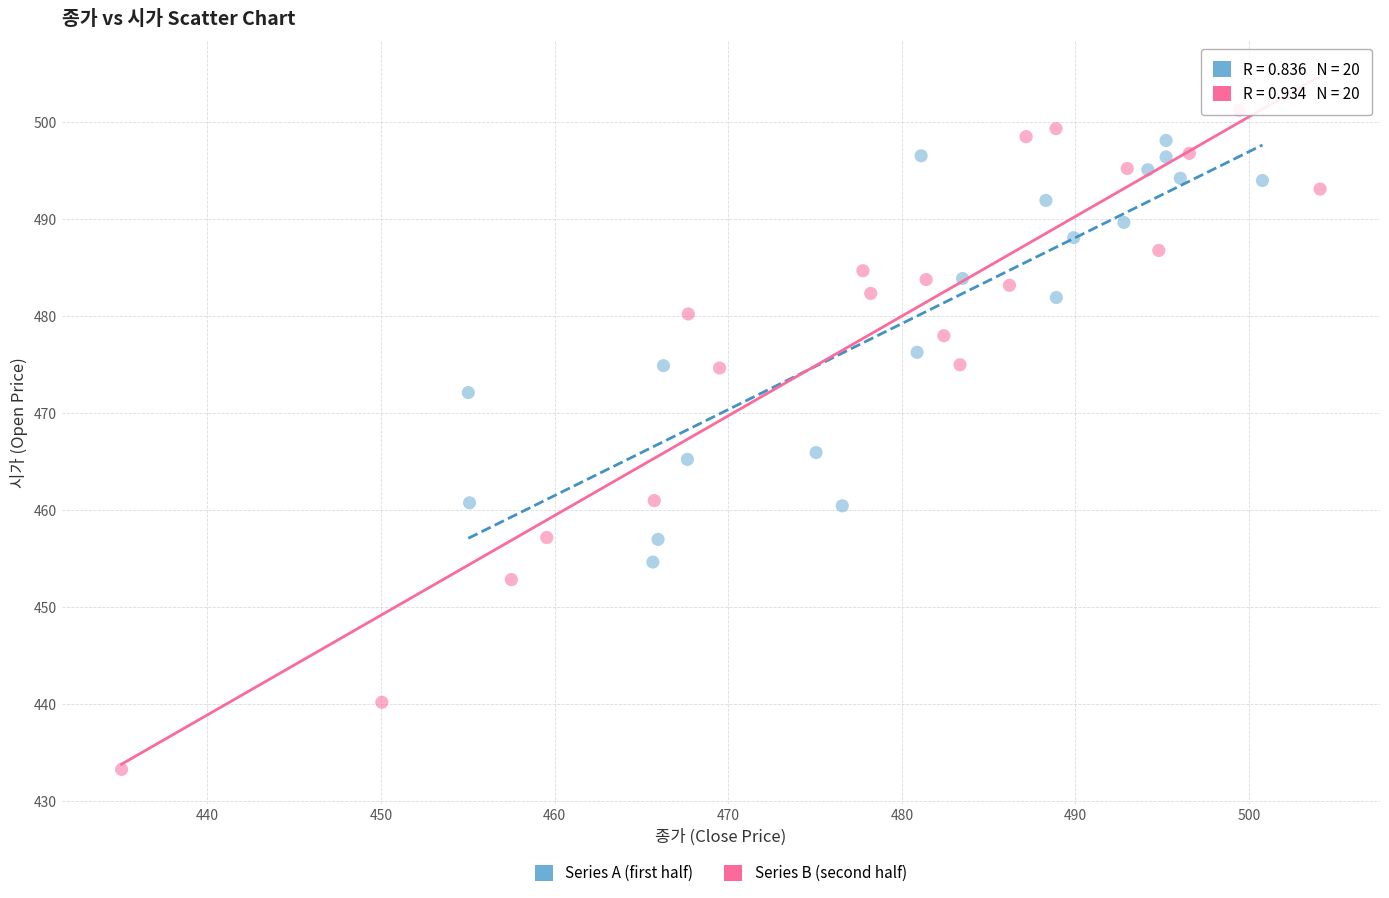

Which series contains the lowest Y value?

Series B (second half)